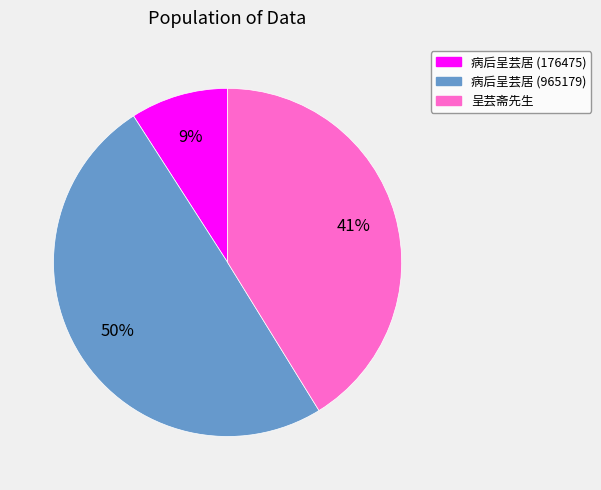

To the nearest percent, what portion does 病后呈芸居 (176475) represent?

9%